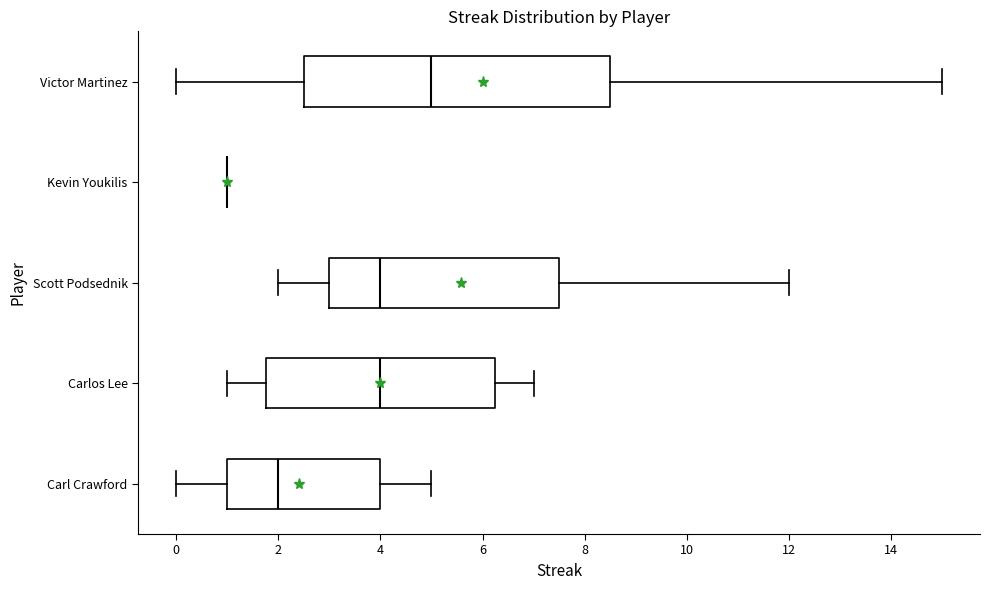

Reading bottom to top, transcribe this box plot: for each box, give where its median line is, the range the box spans, and where its two whiskers end, as read against the x-axis. The values are not printed on the chart, so give them approximately, as read against the axis.

Carl Crawford: median 2.0, box 1.0 to 4.0, whiskers 0.0 to 5.0
Carlos Lee: median 4.0, box 1.8 to 6.2, whiskers 1.0 to 7.0
Scott Podsednik: median 4.0, box 3.0 to 7.6, whiskers 2.0 to 12.0
Kevin Youkilis: box collapsed to a line at 1.0, whiskers 1.0 to 1.0
Victor Martinez: median 5.0, box 2.6 to 8.6, whiskers 0.0 to 15.0